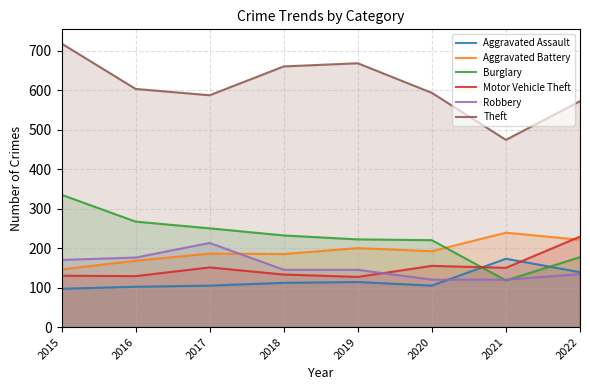

What is the value of the Robbery point at the 8th from the left?

134